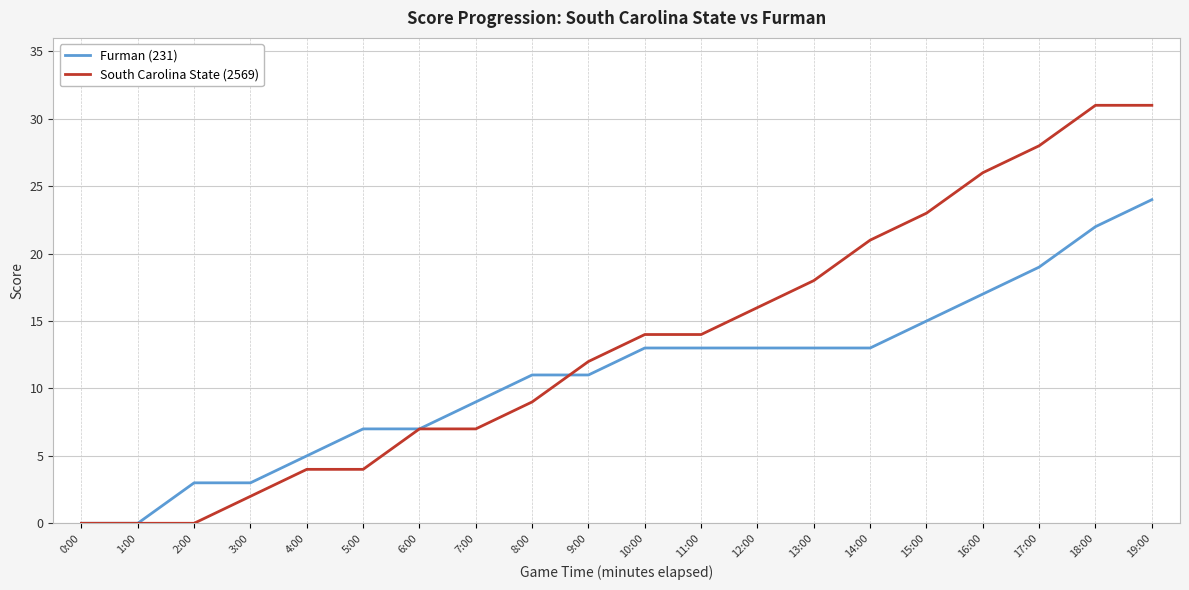

At how many categories does at least one series exceed 2?

18